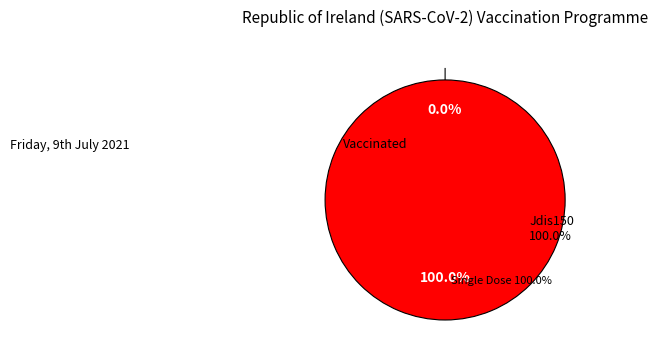

How many slices are in this pie chart?

2